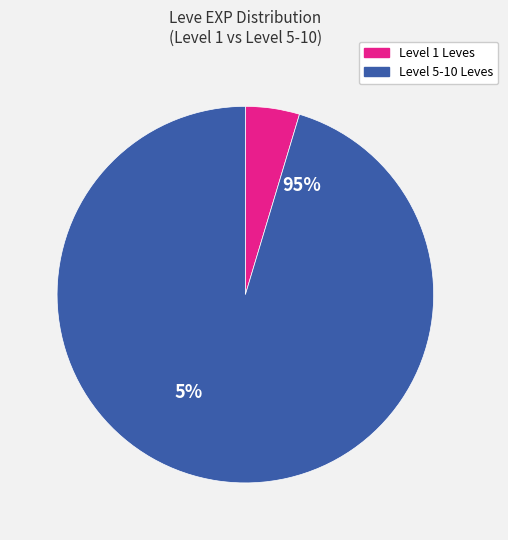

Is there a majority slice in this chart?

Yes